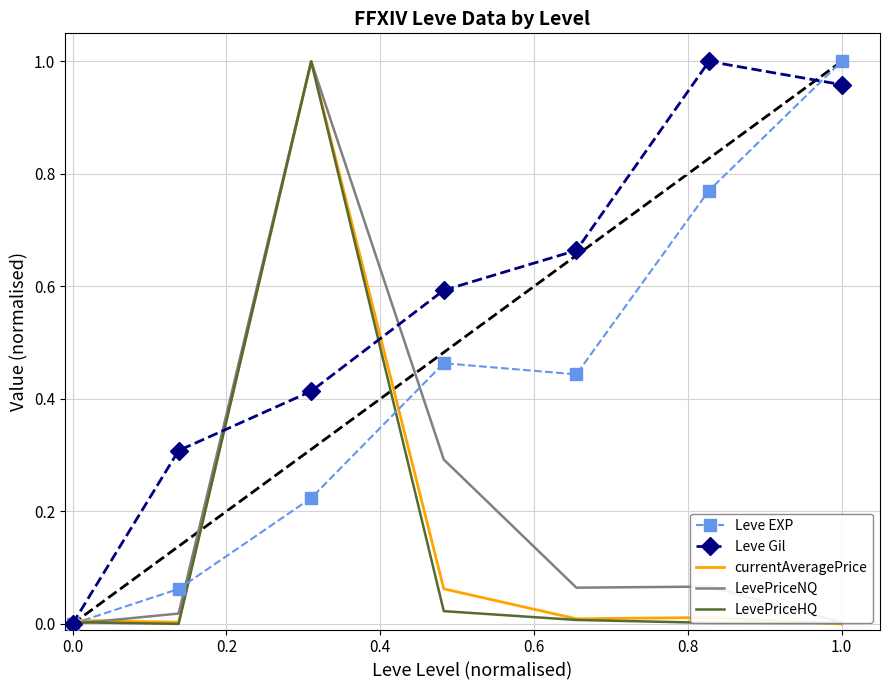

Which series has the largest total across all categories?

Leve Gil